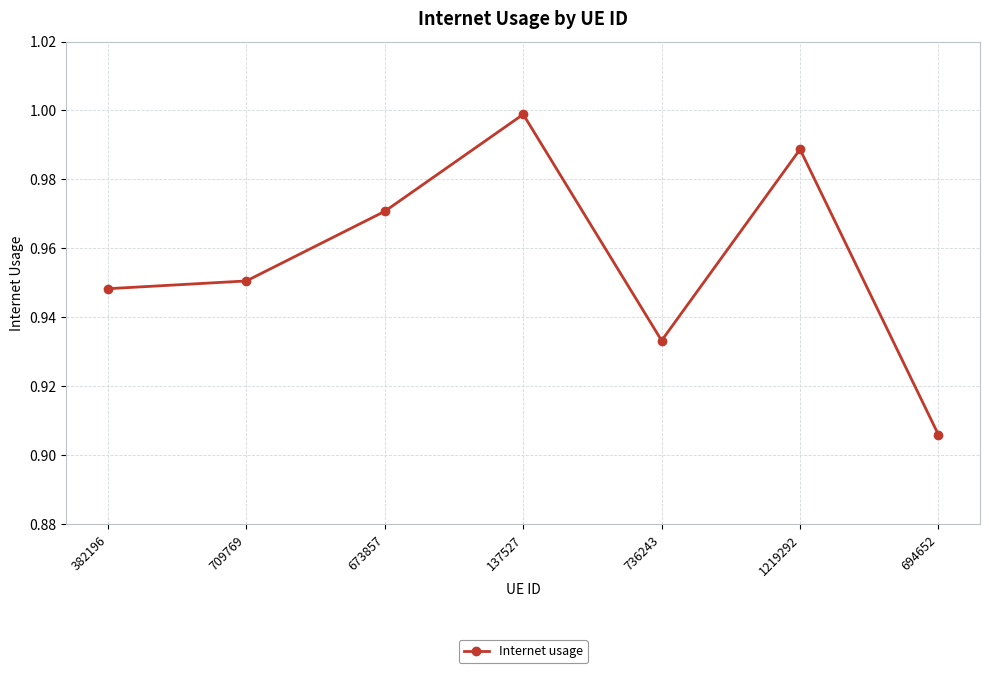

List the labels in order of value, largest first.

137527, 1219292, 673857, 709769, 382196, 736243, 694652